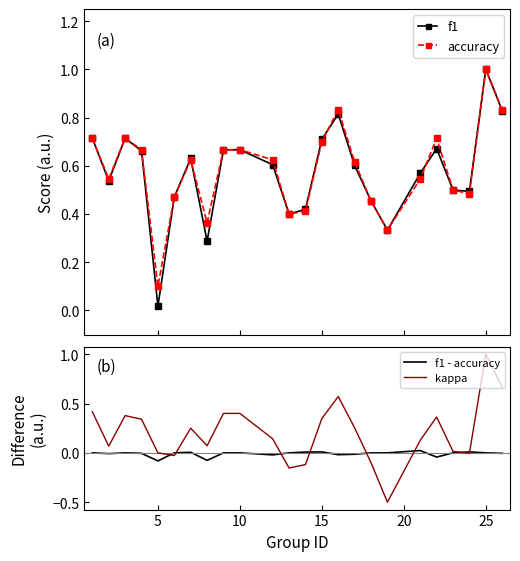

In accuracy, how many points are lower than both neighbors (excluding endpoints)?

6